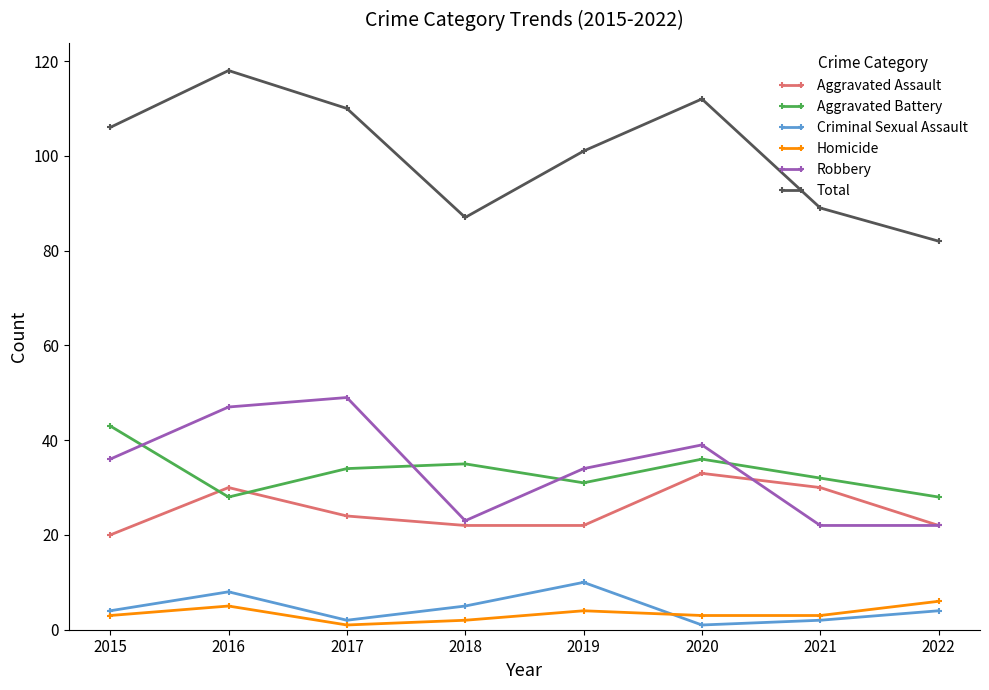

Which series has the widest spread of values?

Total